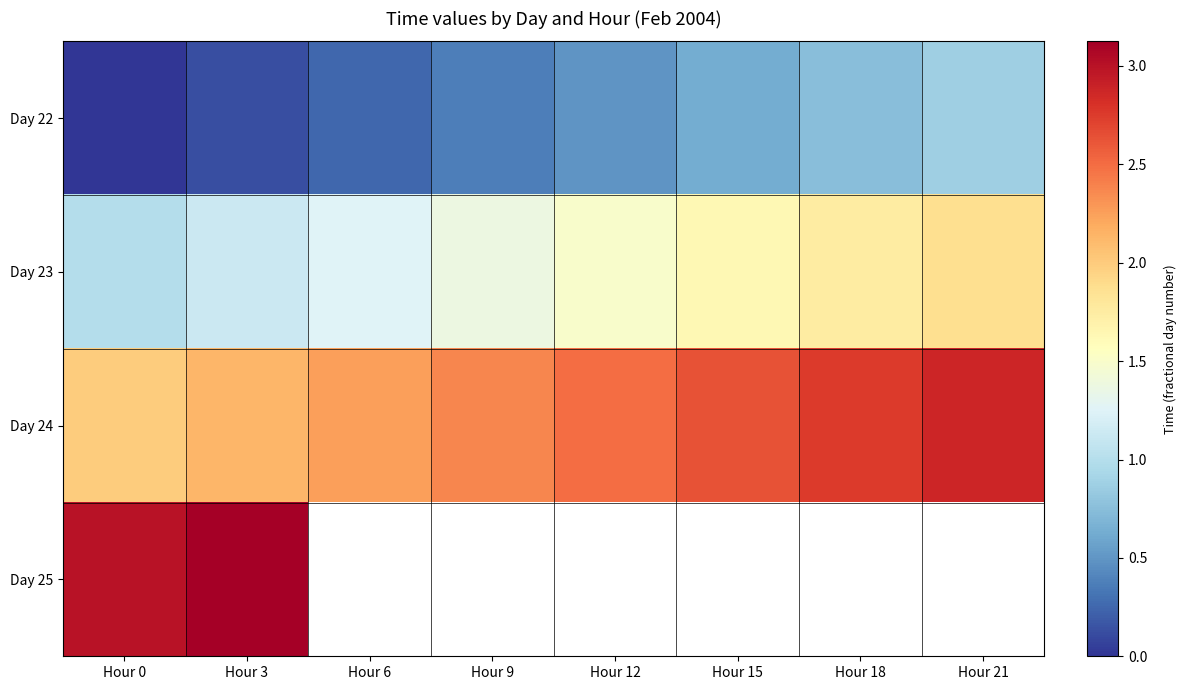

Which series has the largest total across all categories?

Day 24